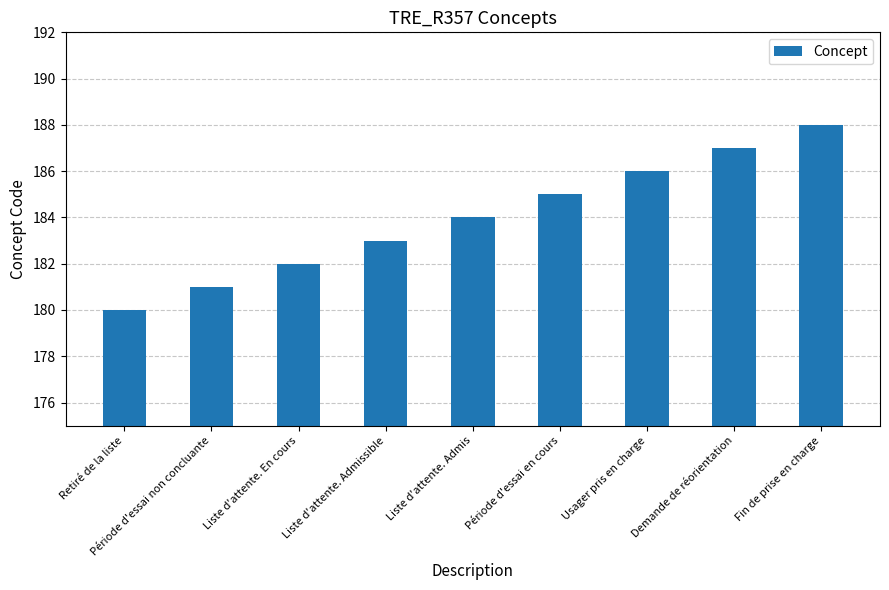

What is the greatest value displayed?

188